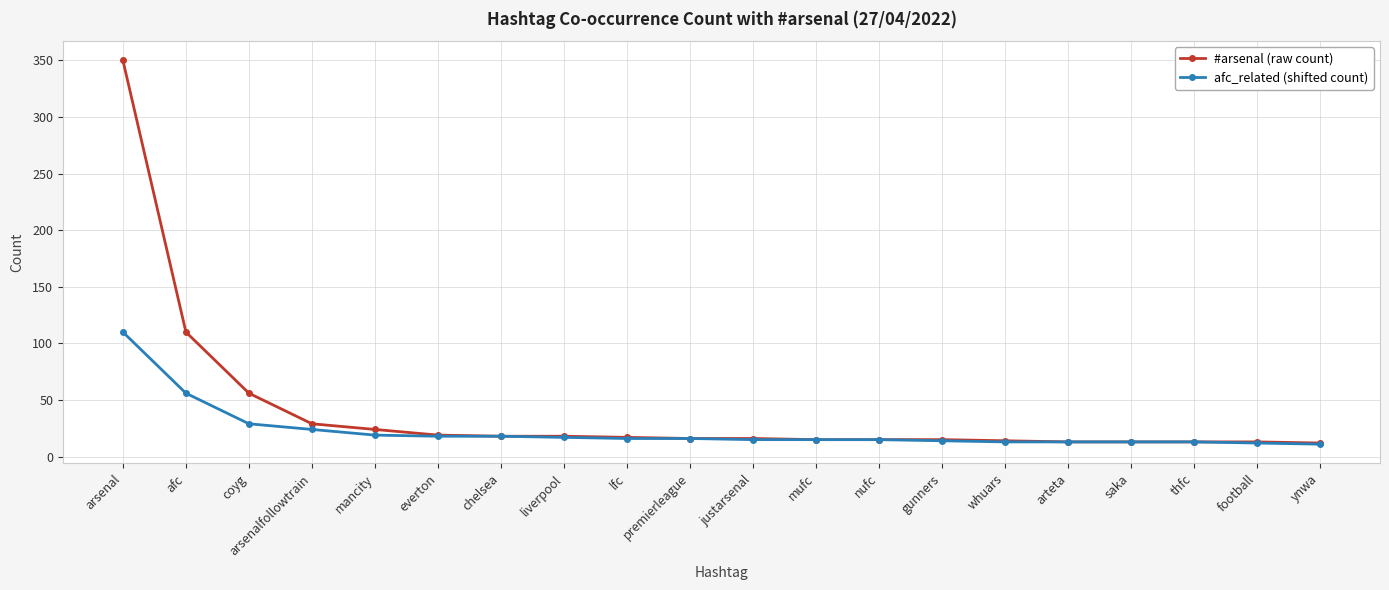

What is the value of the afc_related (shifted count) point at the 11th from the left?

15